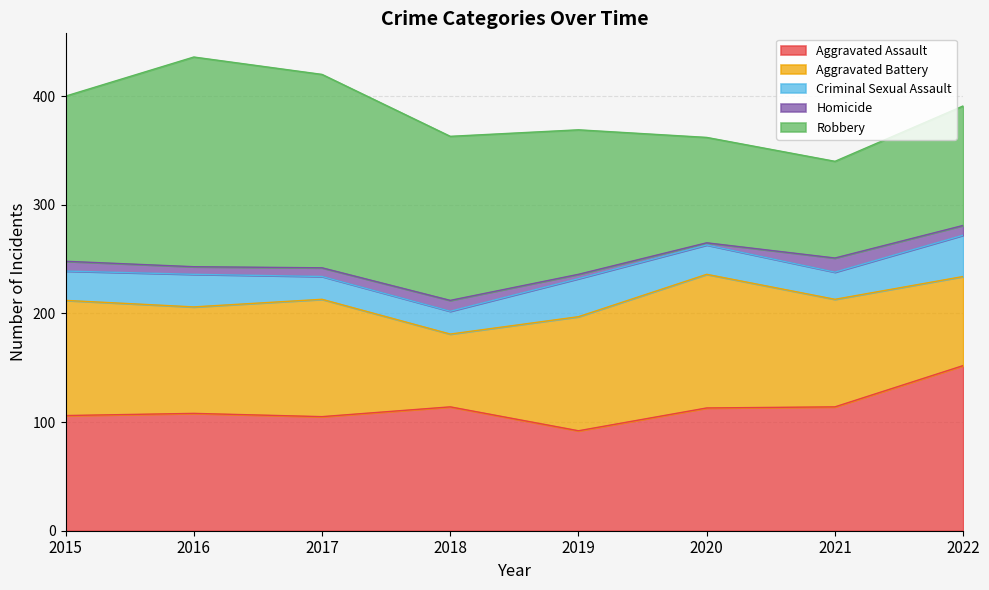

Is the value of Homicide at 2016 greater than the value of Aggravated Battery at 2018?

No